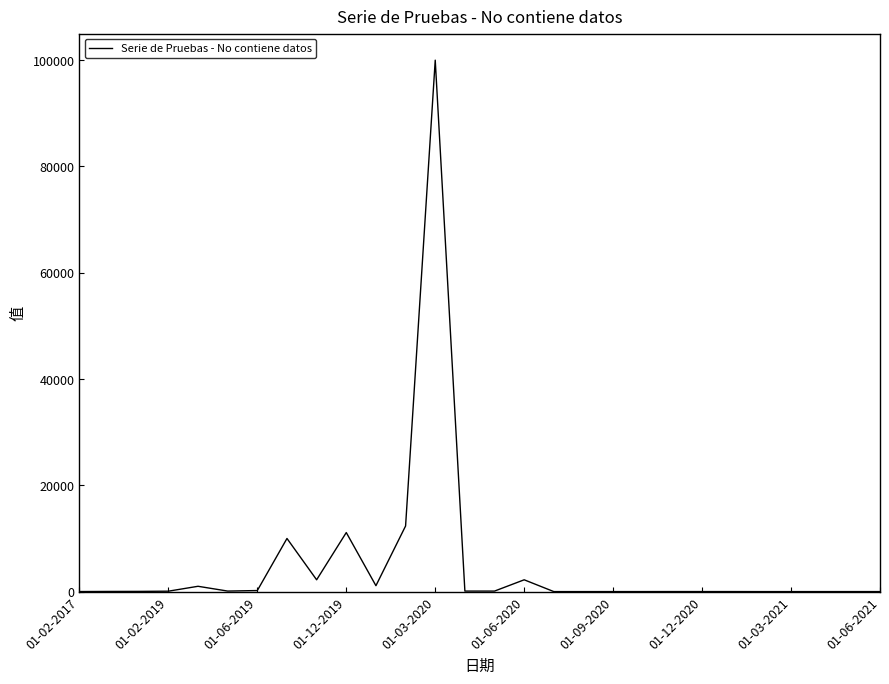

How many categories are shown in the chart?

28